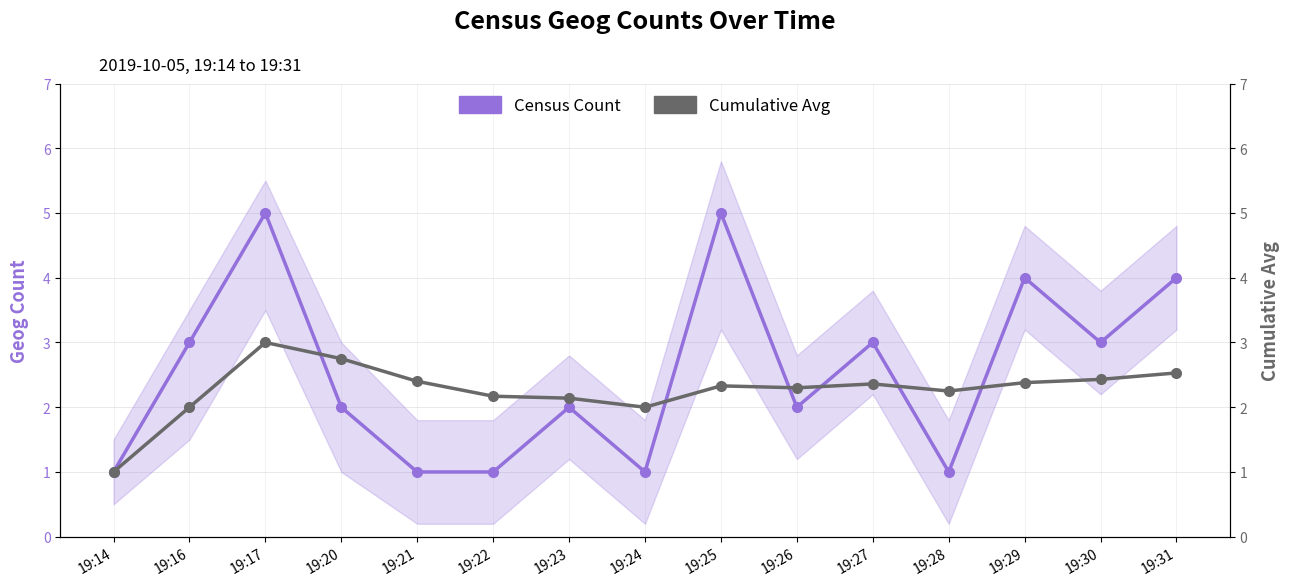

At which category does the chart reach its minimum across all series?

19:14